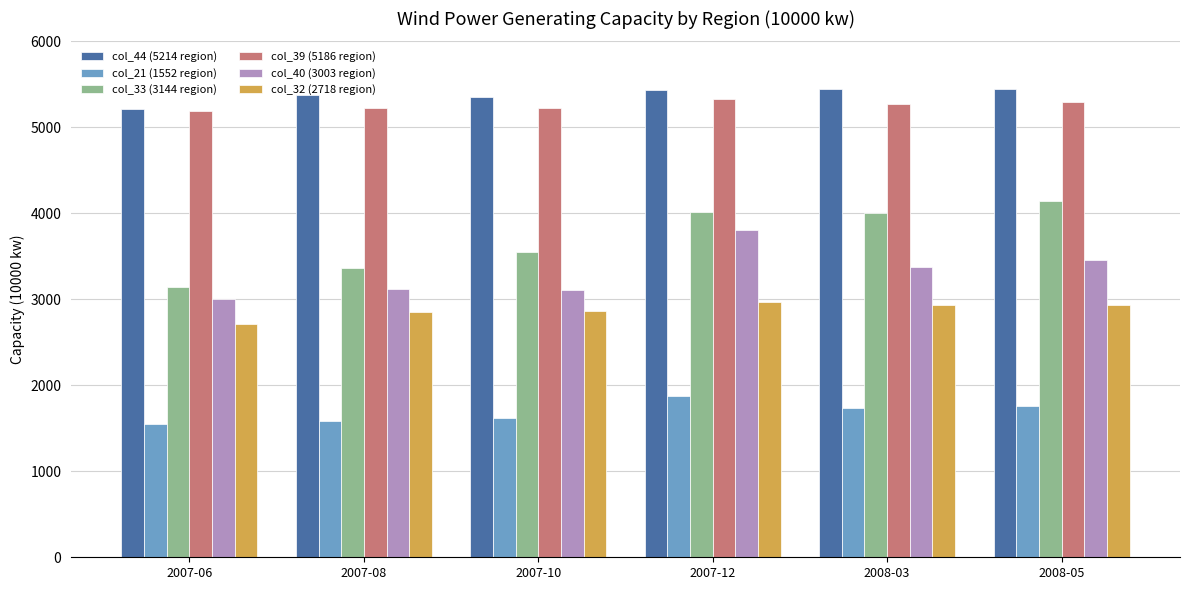

How many groups of bars are there?

6